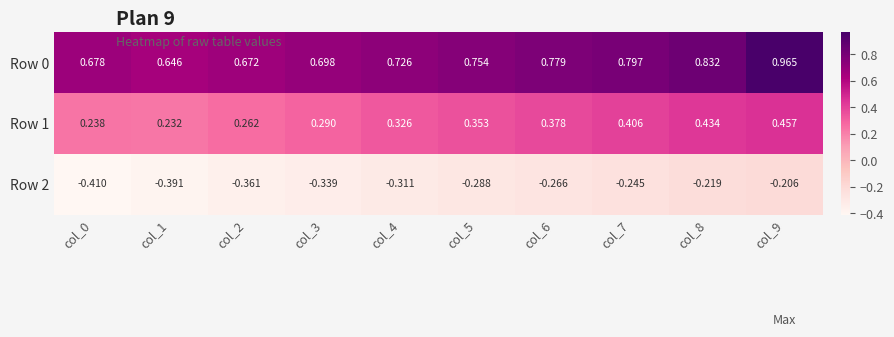

Is the value of Row 1 at col_6 greater than the value of Row 2 at col_2?

Yes